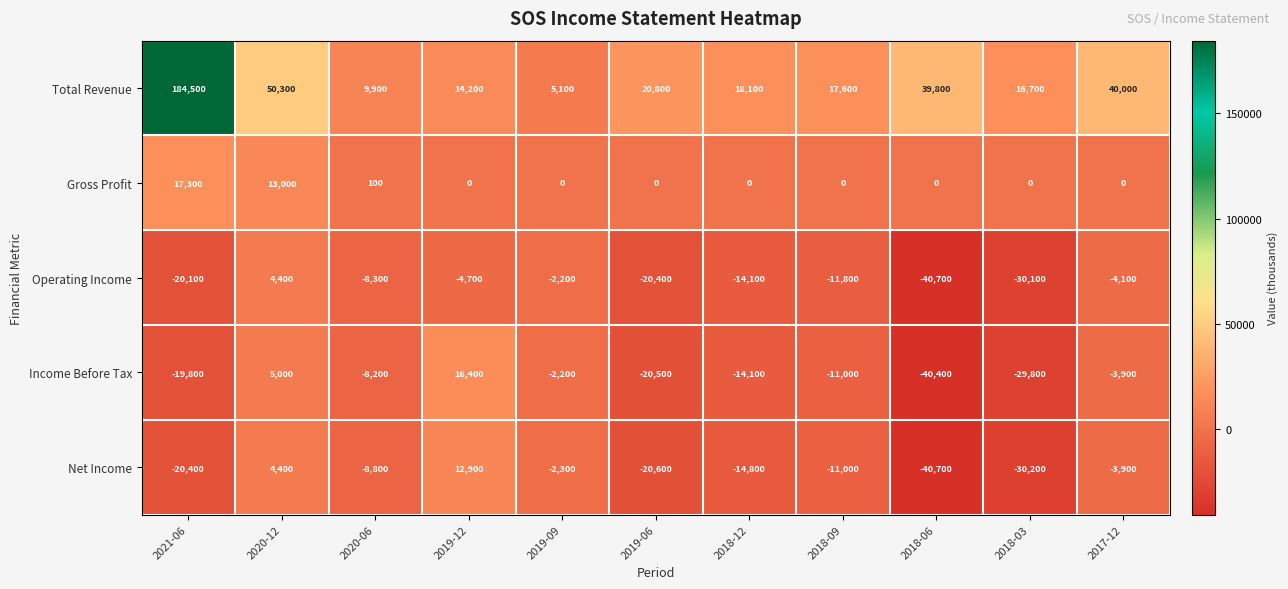

What is the sum of the Operating Income values at 2018-09 and 2019-09?

-14000